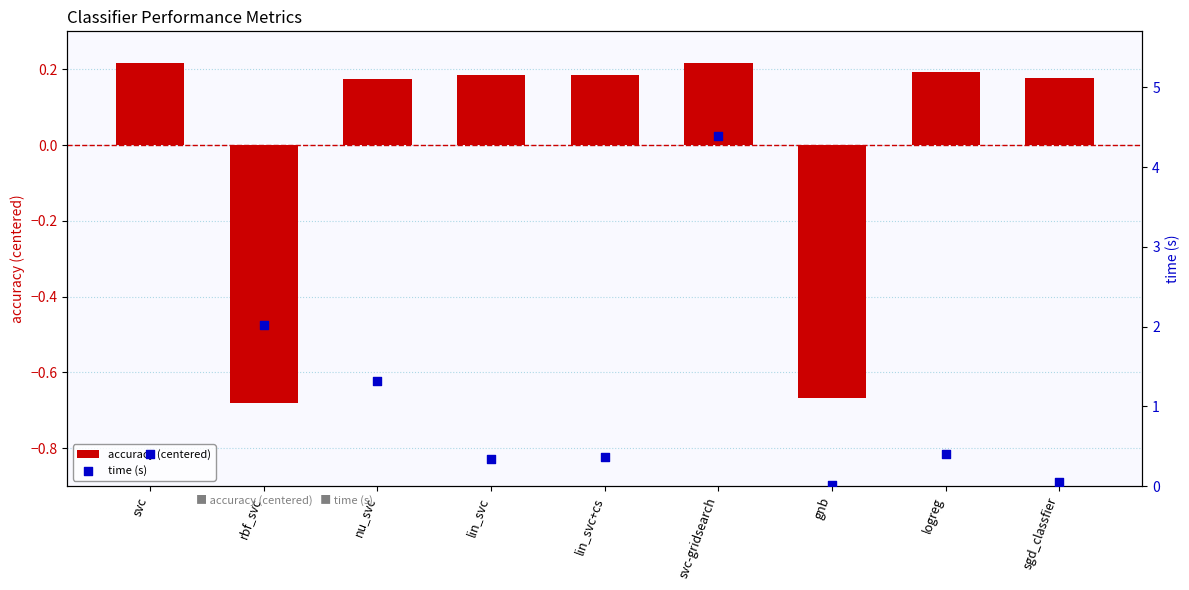

Is the value of time (s) at svc-gridsearch greater than the value of accuracy (centered) at lin_svc+cs?

Yes